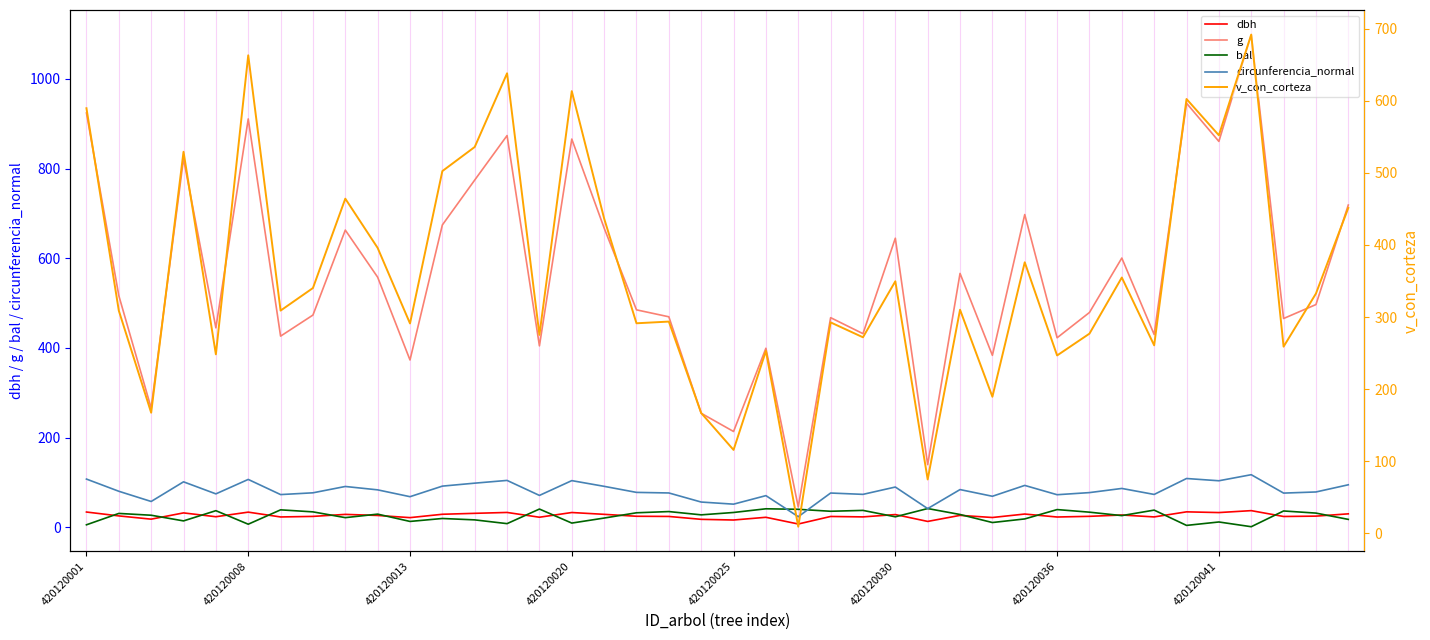

What is the value of the circunferencia_normal point at the 5th from the left?

74.8